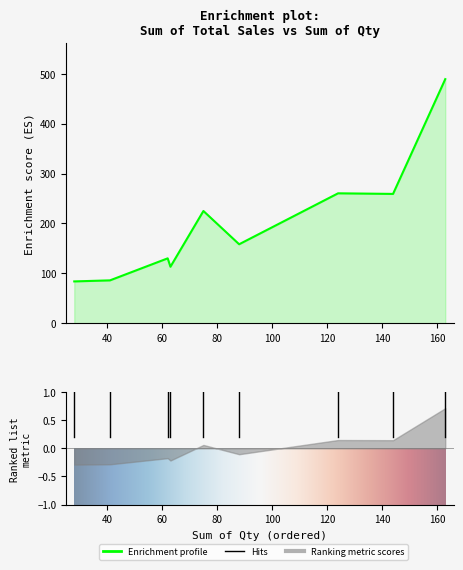

How many interior local valleys (lower than both neighbors) does the data have?

2